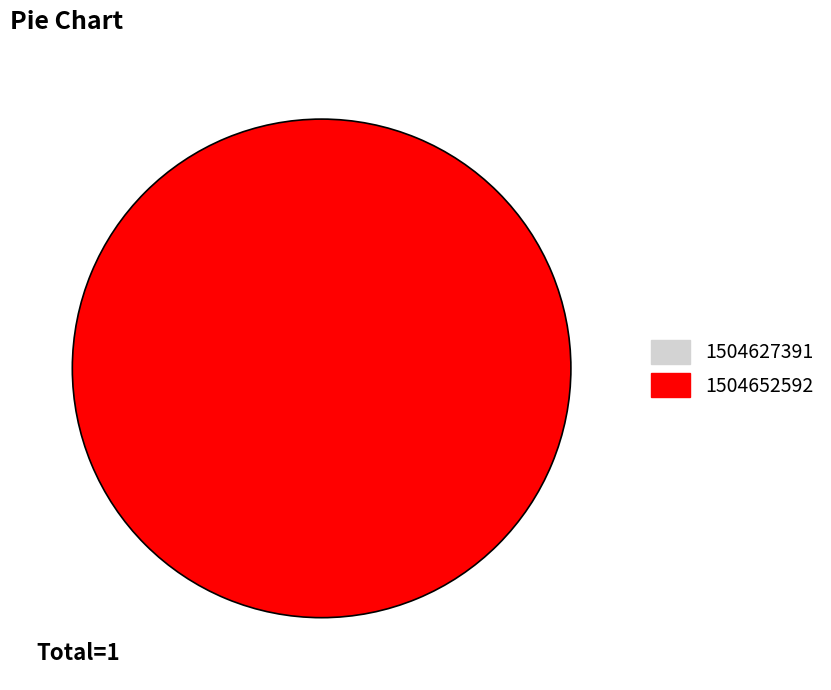

To the nearest percent, what is the difference between the 1504627391 and 1504652592 slice percentages?

100%